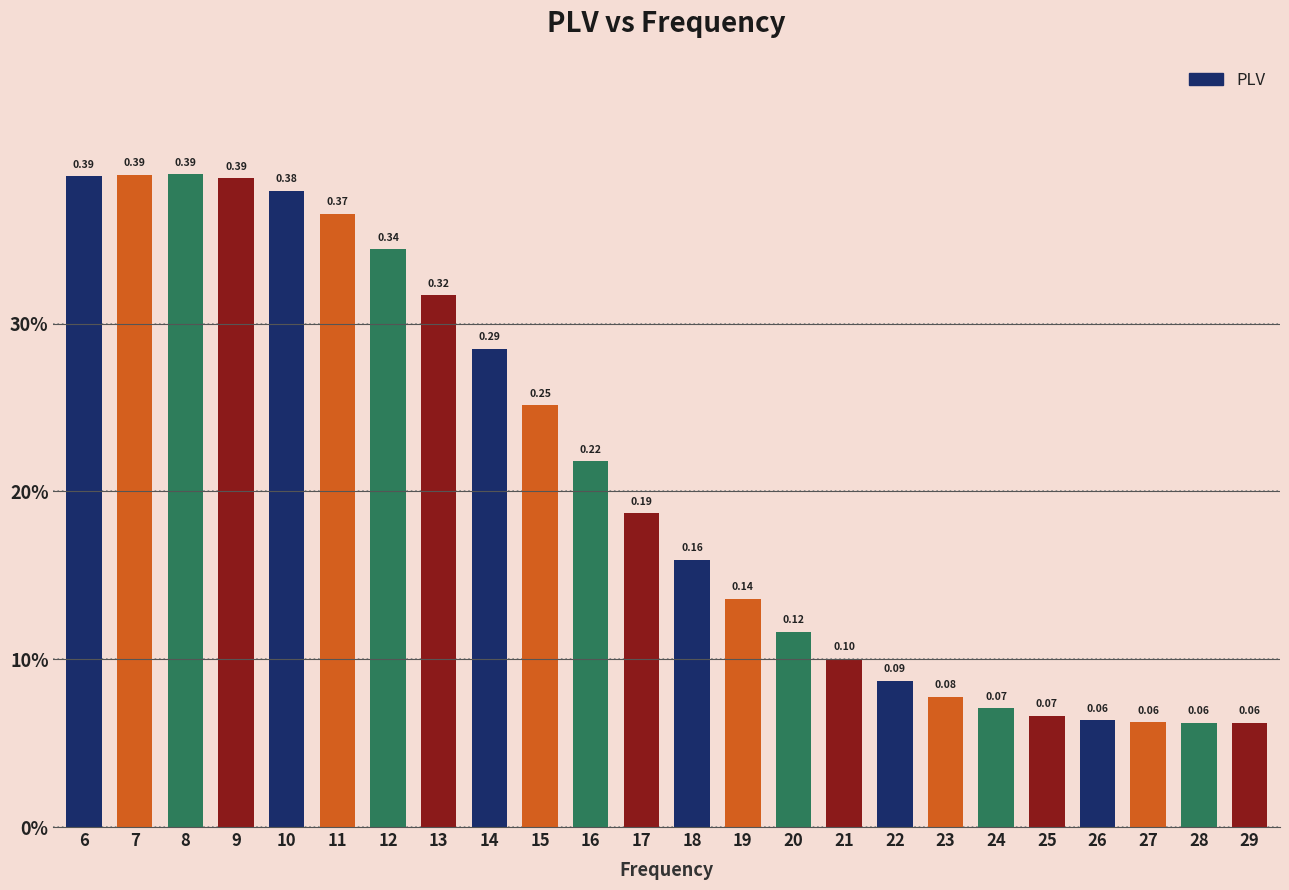

Does the chart contain any negative values?

No